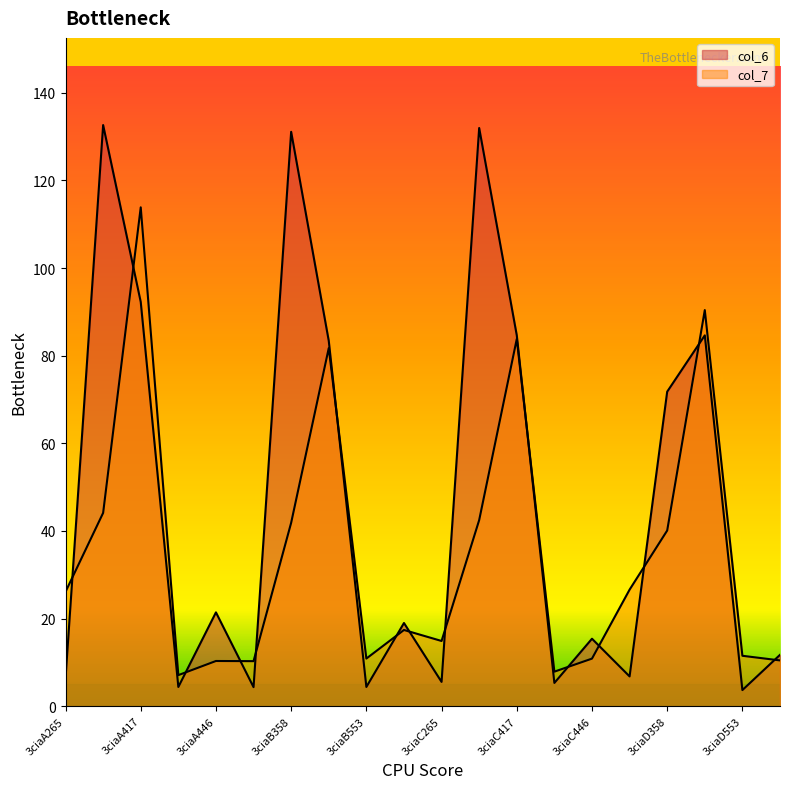

What is the difference between the highest and lowest values at 3ciaA265?

19.7